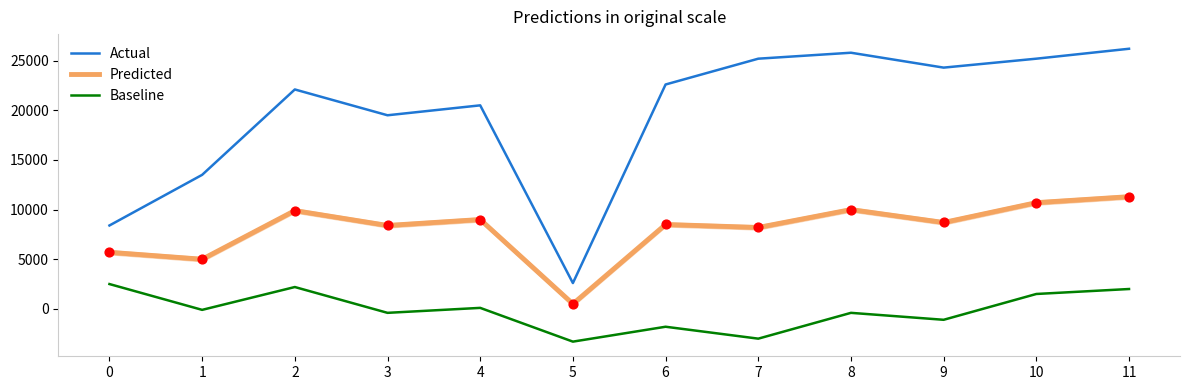

Which series changed the most between 2 and 4?

Baseline